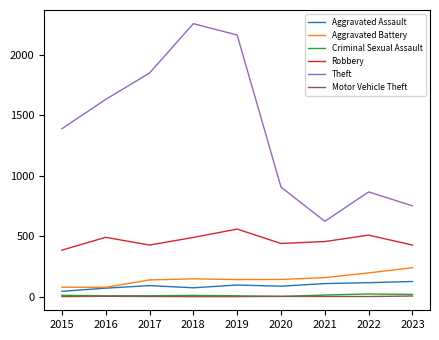

Which series has the widest spread of values?

Theft